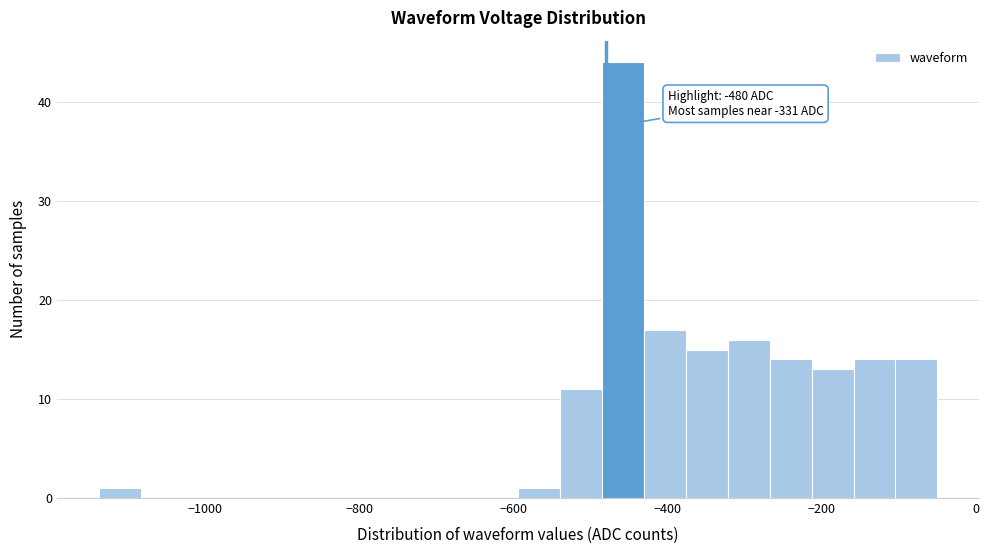

Read against the x-axis, roughly where is the centre of the tallest bar?

-460